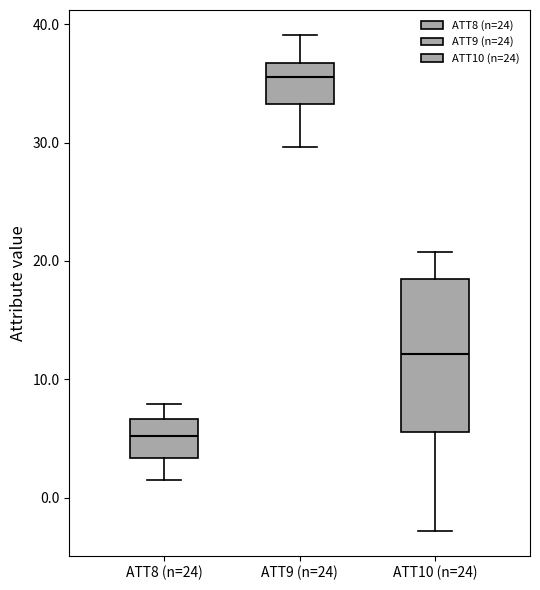

Reading left to right, transcribe this box plot: for each box, give where its median line is, the range the box spans, and where its two whiskers end, as read against the y-axis. The values are not printed on the chart, so give them approximately, as read against the axis.

ATT8 (n=24): median 5, box 3 to 7, whiskers 1 to 8
ATT9 (n=24): median 36, box 33 to 37, whiskers 30 to 39
ATT10 (n=24): median 12, box 6 to 19, whiskers -3 to 21